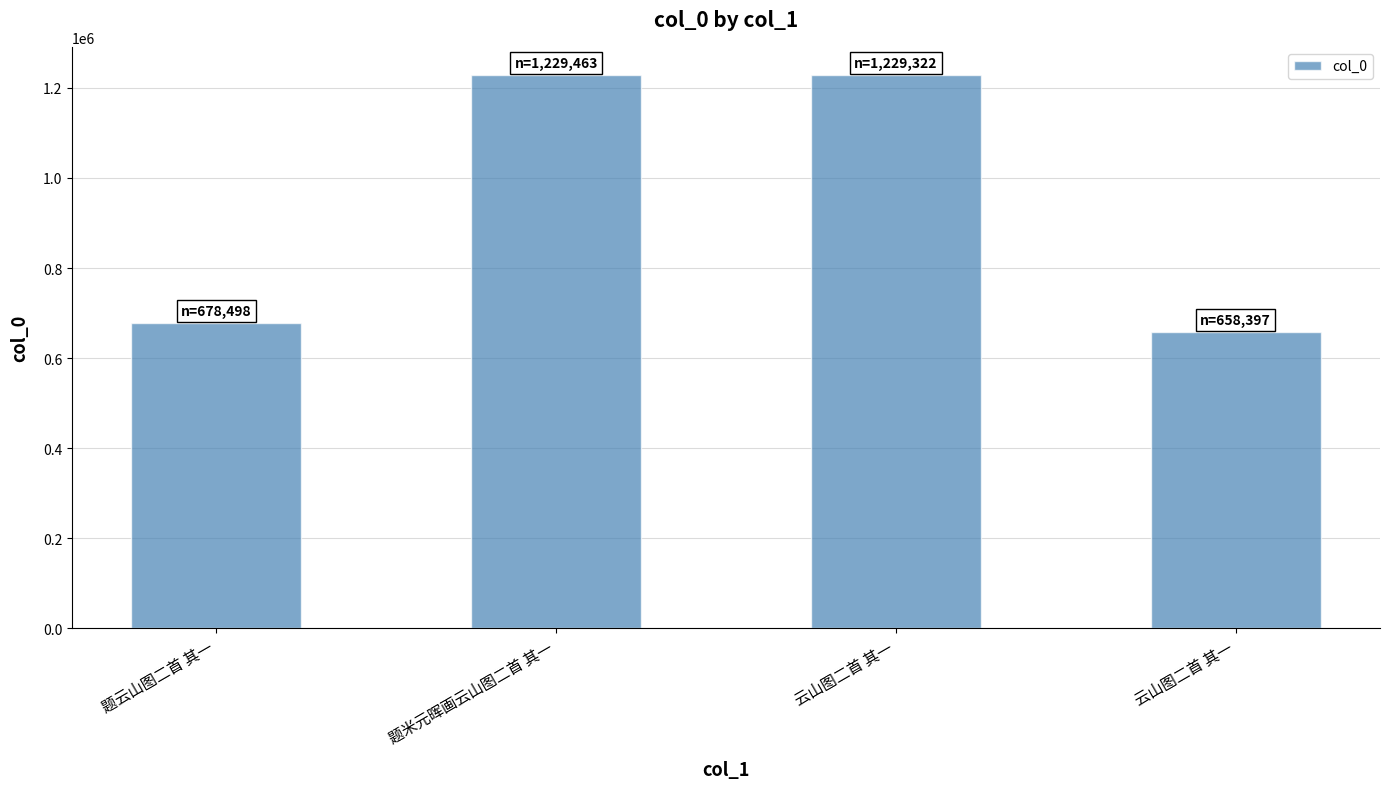

What is the difference between the maximum and minimum values?

571066